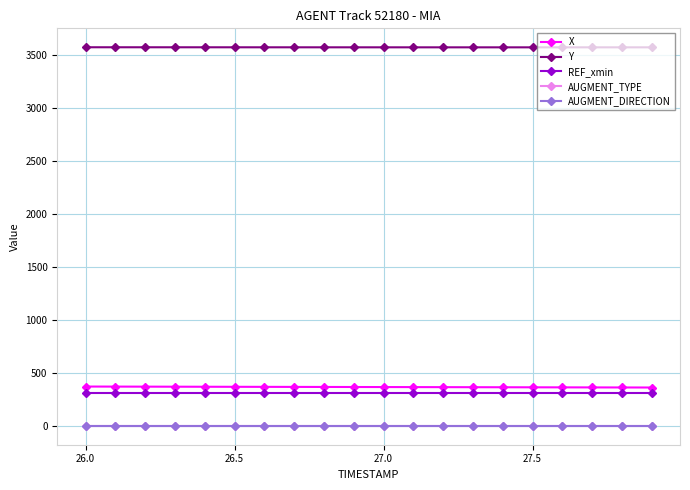

Which series has the largest total across all categories?

Y